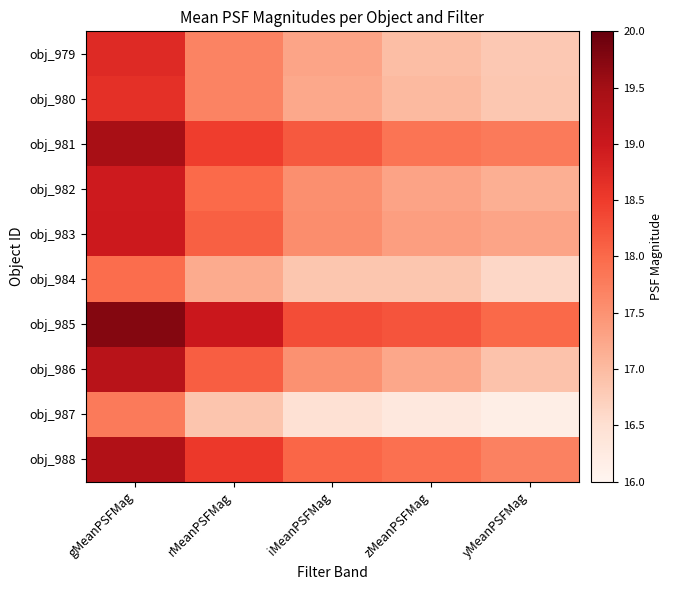

At how many categories does at least one series exceed 17?

5